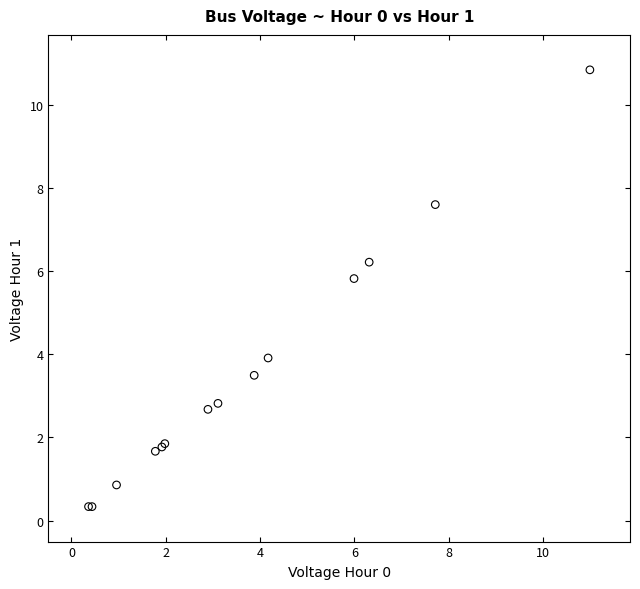

What Y value in the scatter plot is closest to 5?

5.8